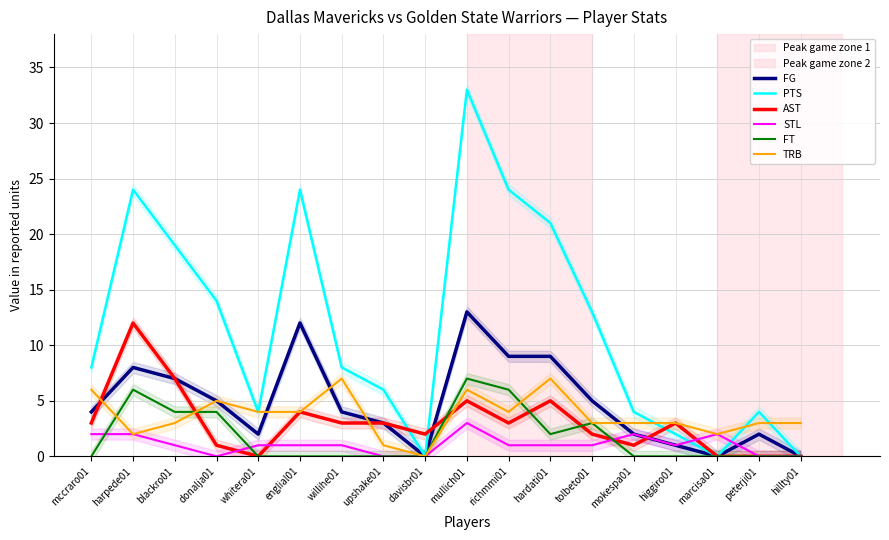

True or false: TRB and STL intersect in this chart.

False